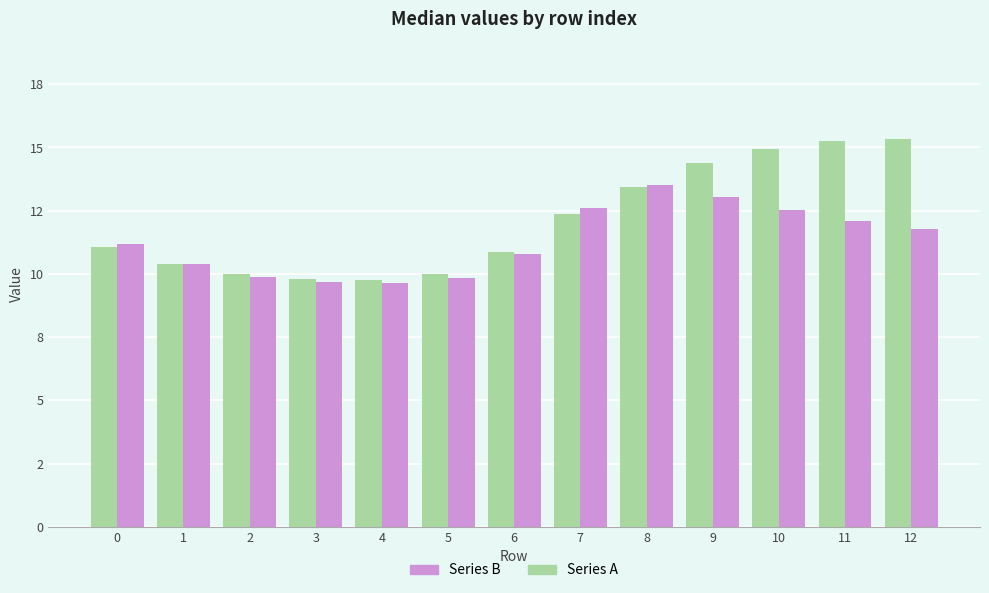

Rank the categories by Series B value from lowest to highest.

4, 3, 5, 2, 1, 6, 0, 12, 11, 10, 7, 9, 8